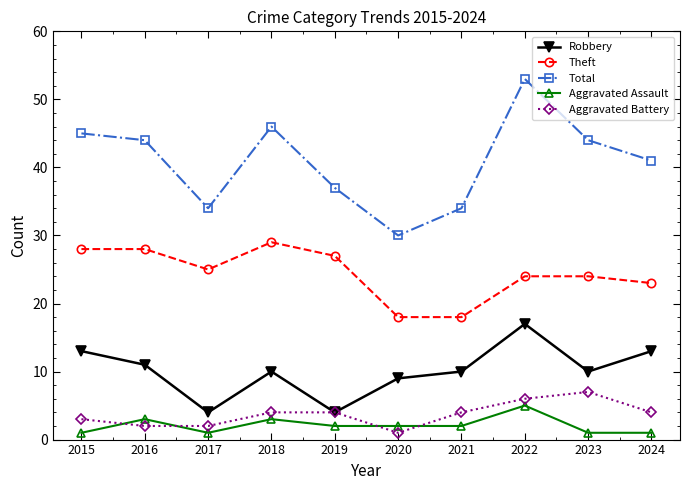

True or false: Aggravated Battery and Total intersect in this chart.

False